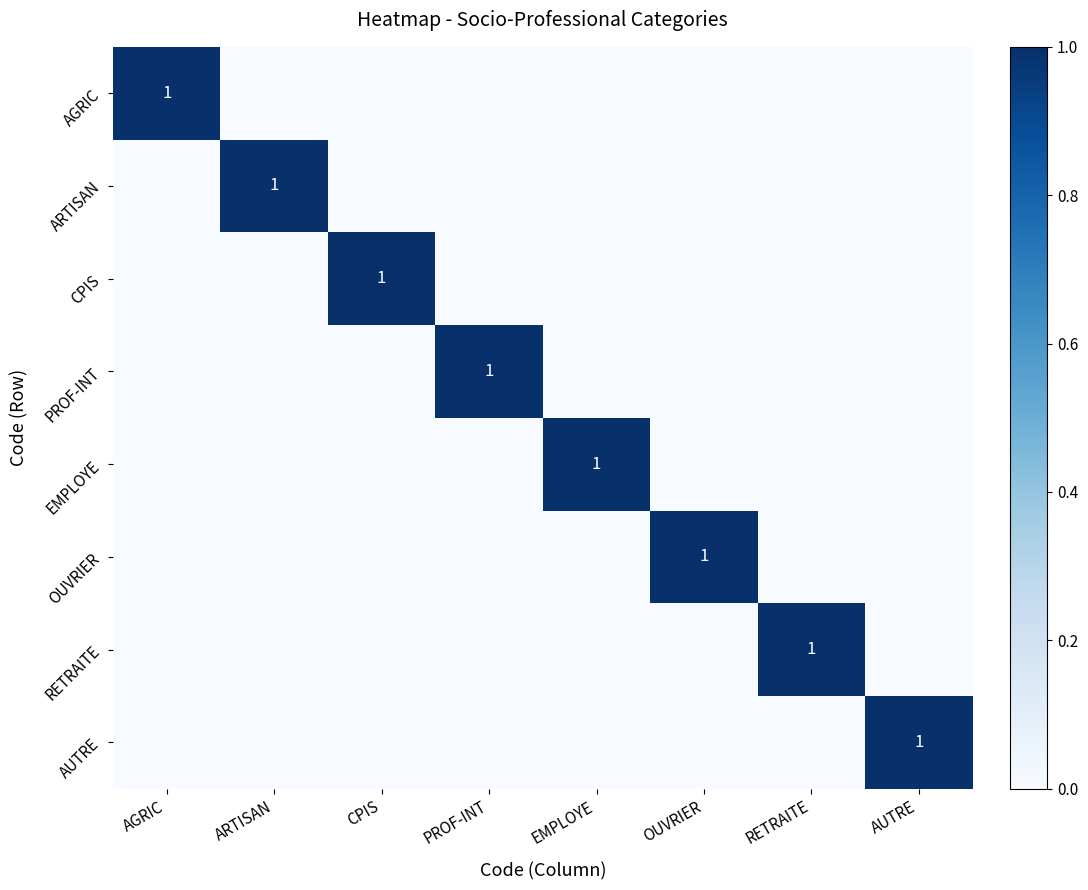

True or false: PROF-INT has a value of 1 at PROF-INT.

True